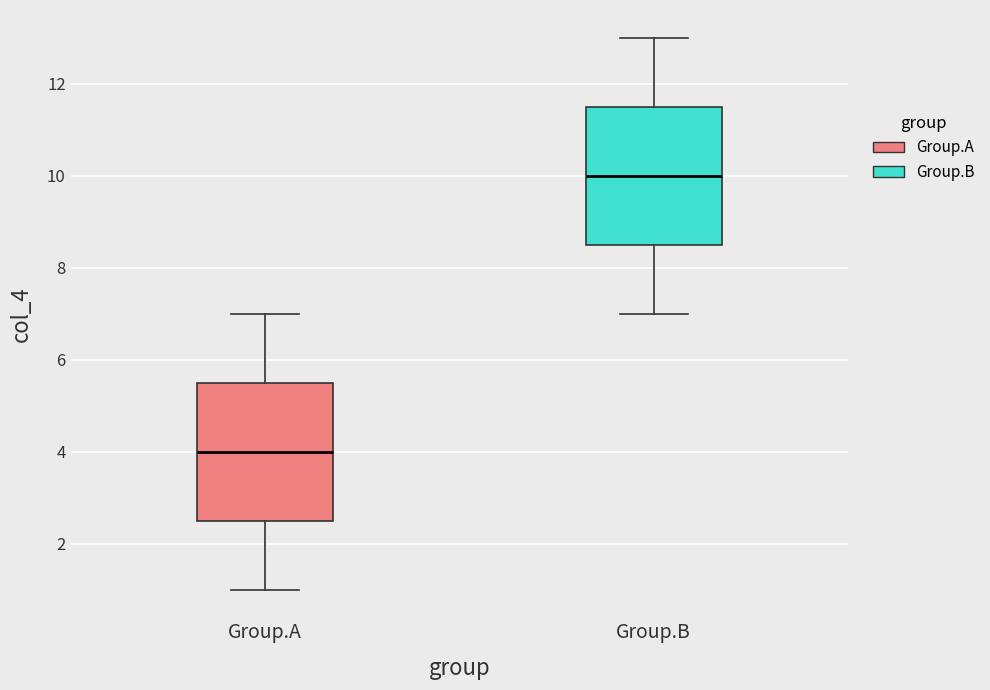

Reading left to right, transcribe this box plot: for each box, give where its median line is, the range the box spans, and where its two whiskers end, as read against the y-axis. The values are not printed on the chart, so give them approximately, as read against the axis.

Group.A: median 4.0, box 2.6 to 5.6, whiskers 1.0 to 7.0
Group.B: median 10.0, box 8.6 to 11.6, whiskers 7.0 to 13.0